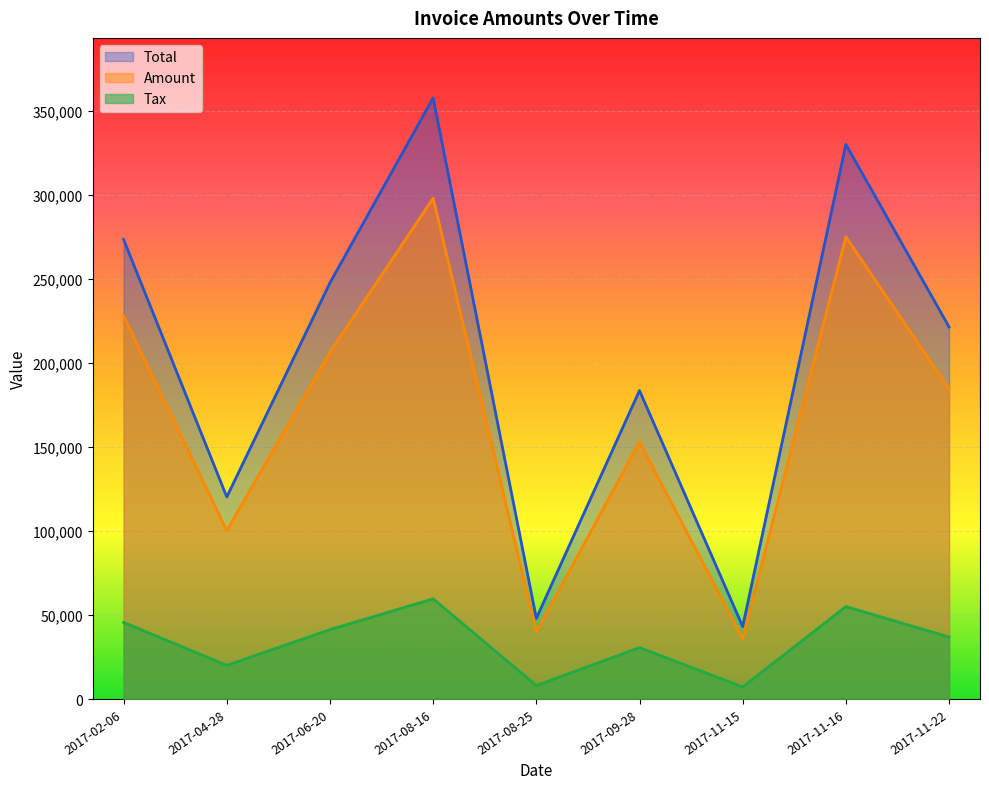

Which series has the largest range (max minus min)?

Total